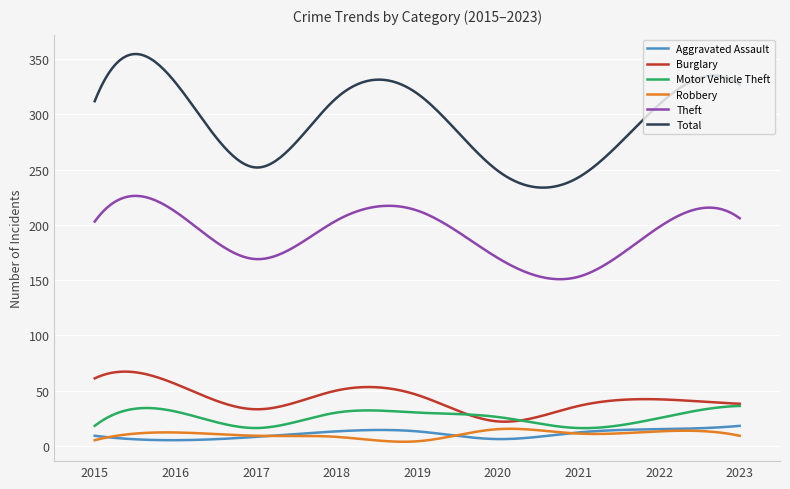

Which series has the largest total across all categories?

Total